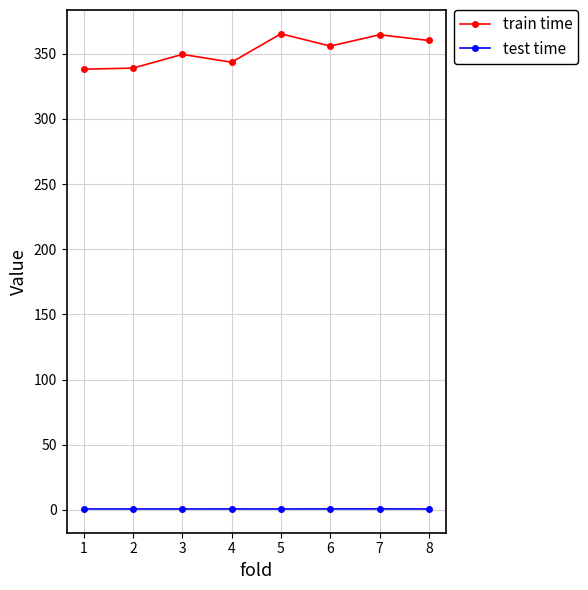

Which series has the largest total across all categories?

train time